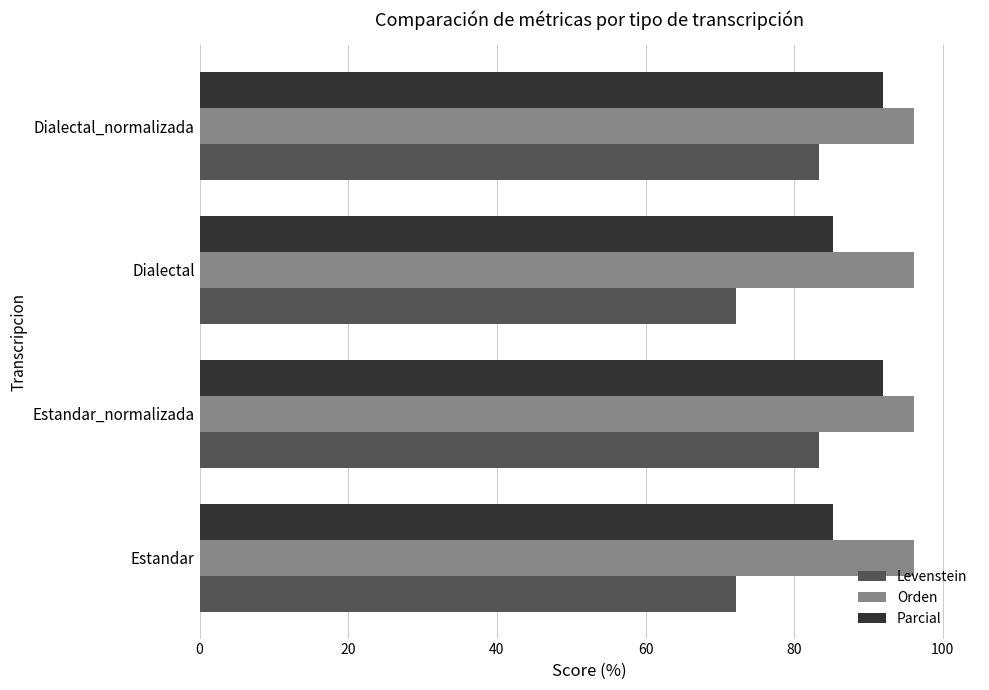

What is the maximum value for Orden?

96.2